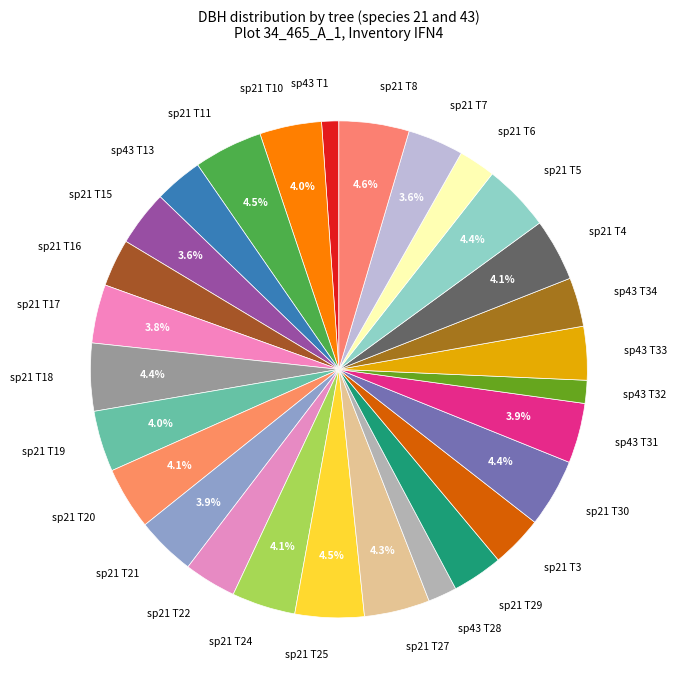

Approximately how many times larger is the value at sp21 T15 compared to sp43 T32?

2.4